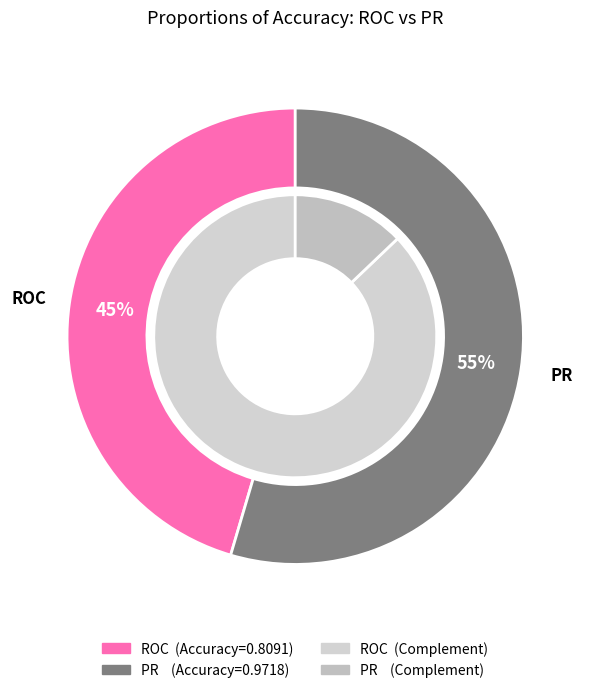

To the nearest percent, what is the difference between the largest and smallest slice percentages?

9%